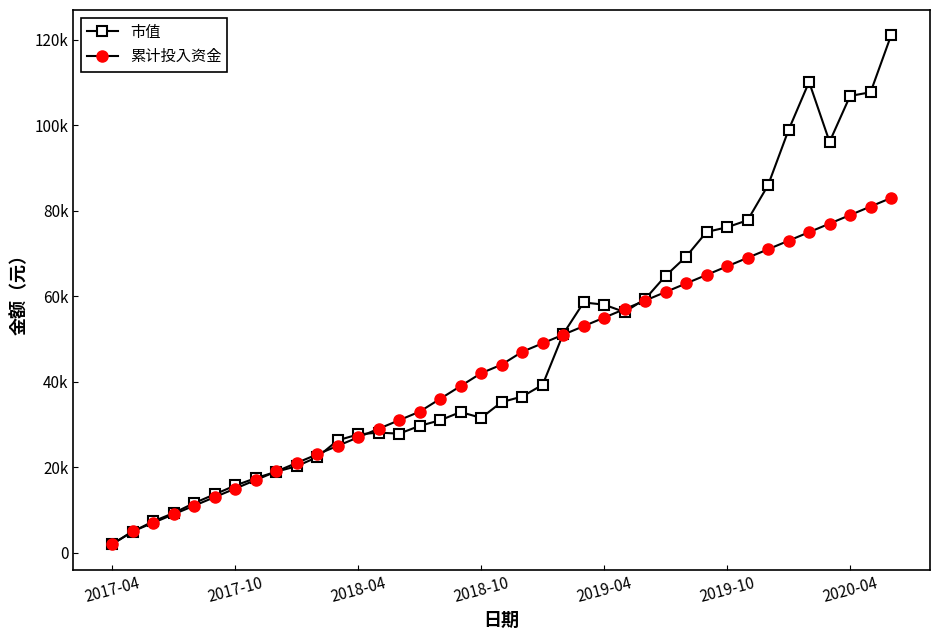

At which category is the sum across all series the highest?

38